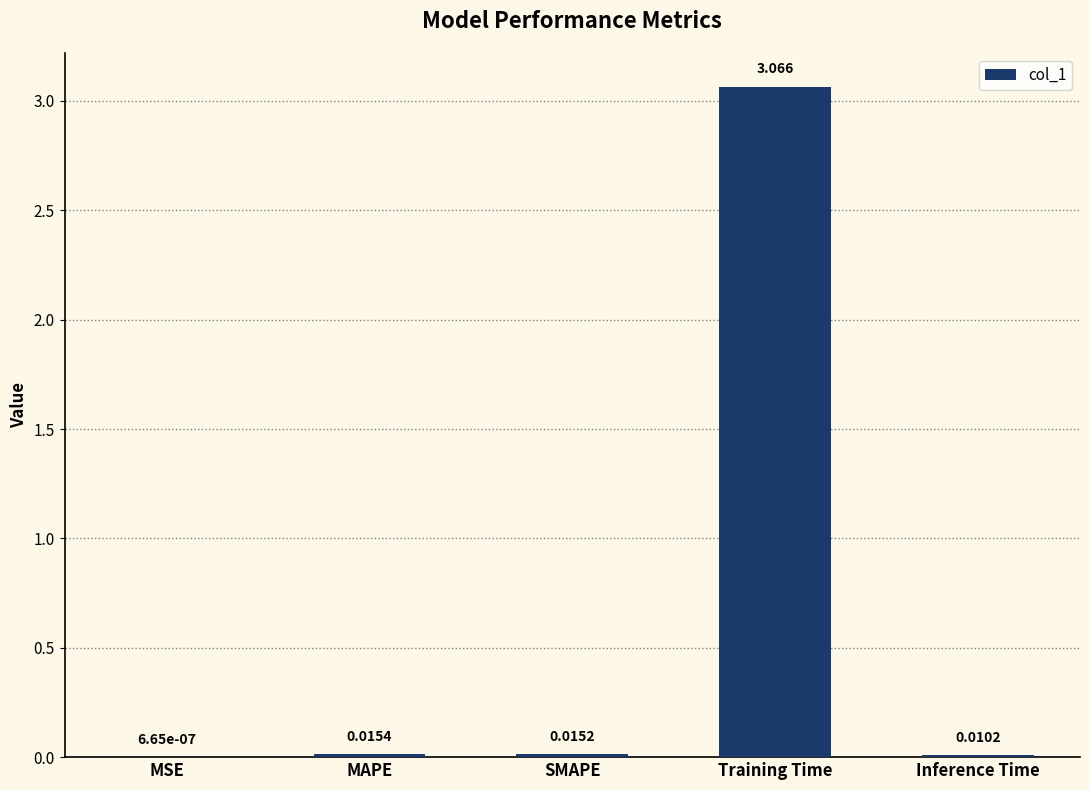

Where is the data nearest to the value 1?

MAPE